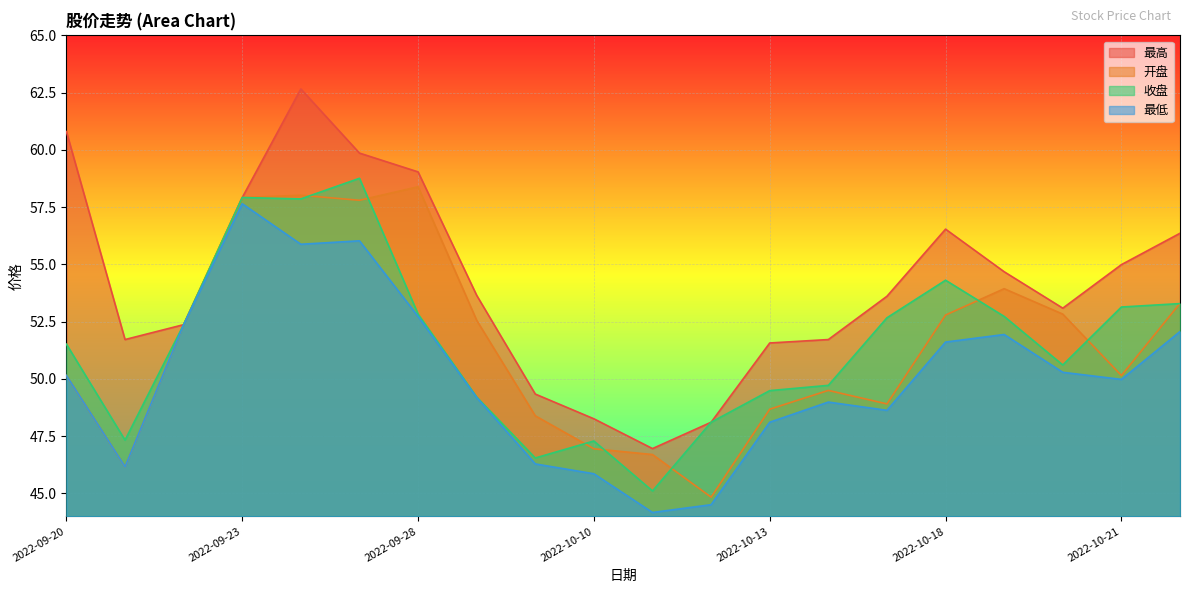

At which label is 收盘 closest to 51?

2022-10-20